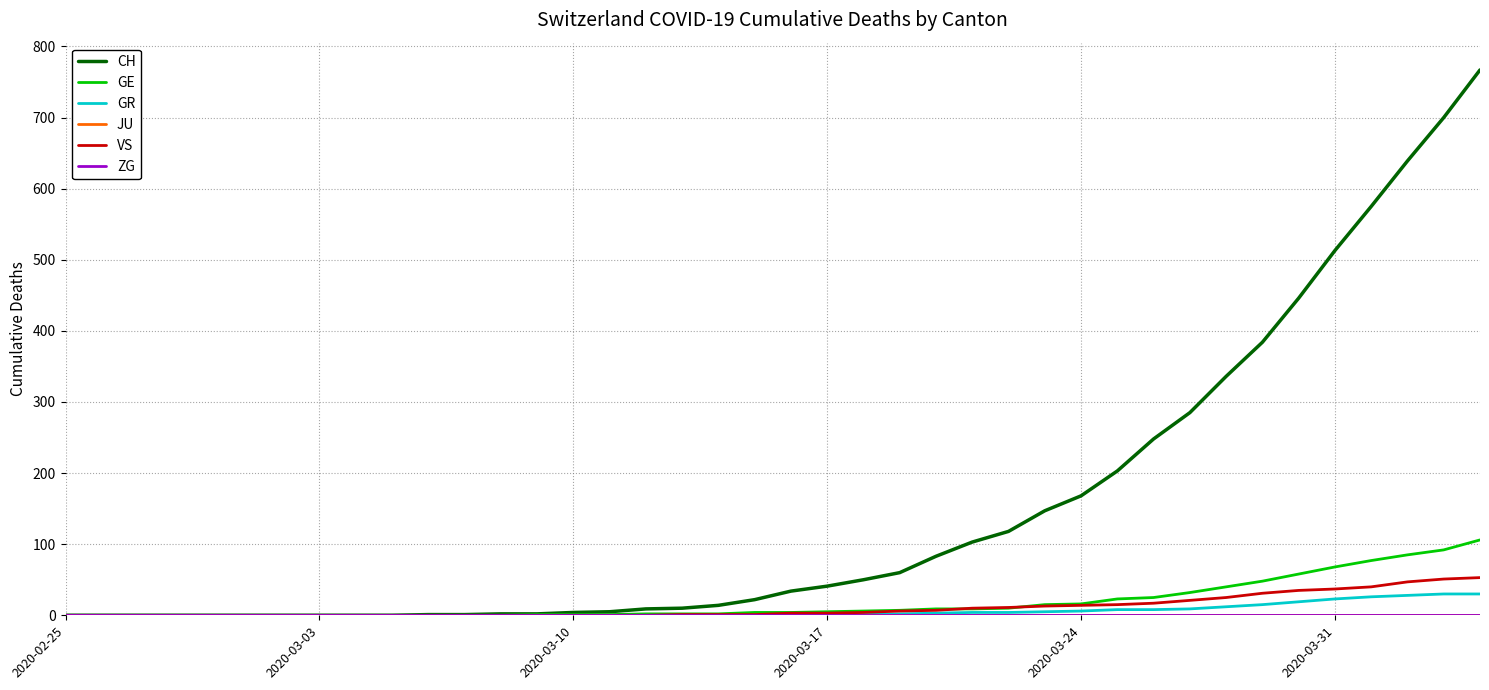

How many lines are shown in the chart?

6